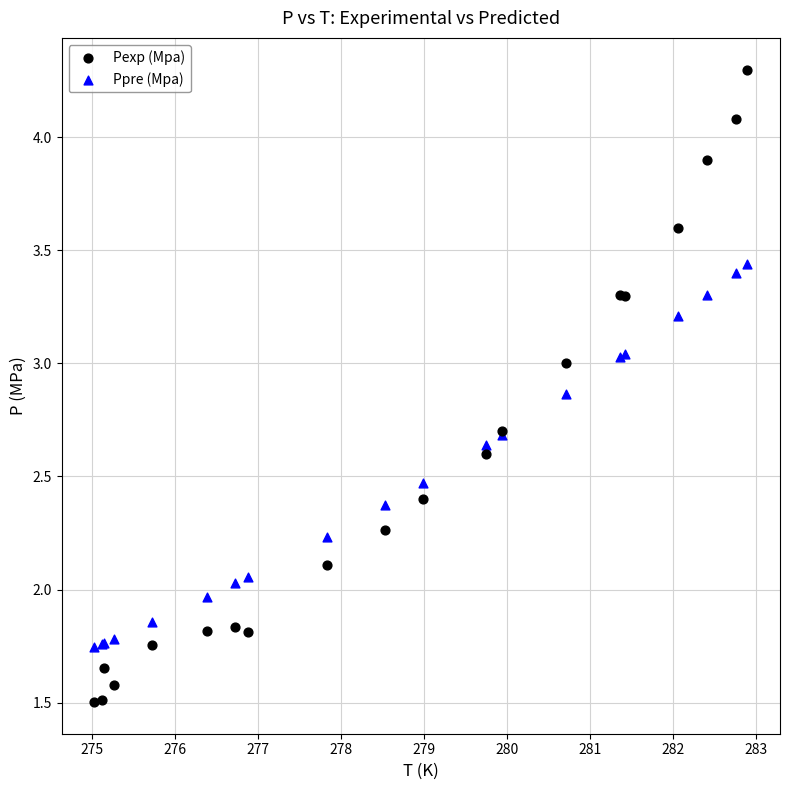

Which series reaches the maximum Y coordinate?

Pexp (Mpa)